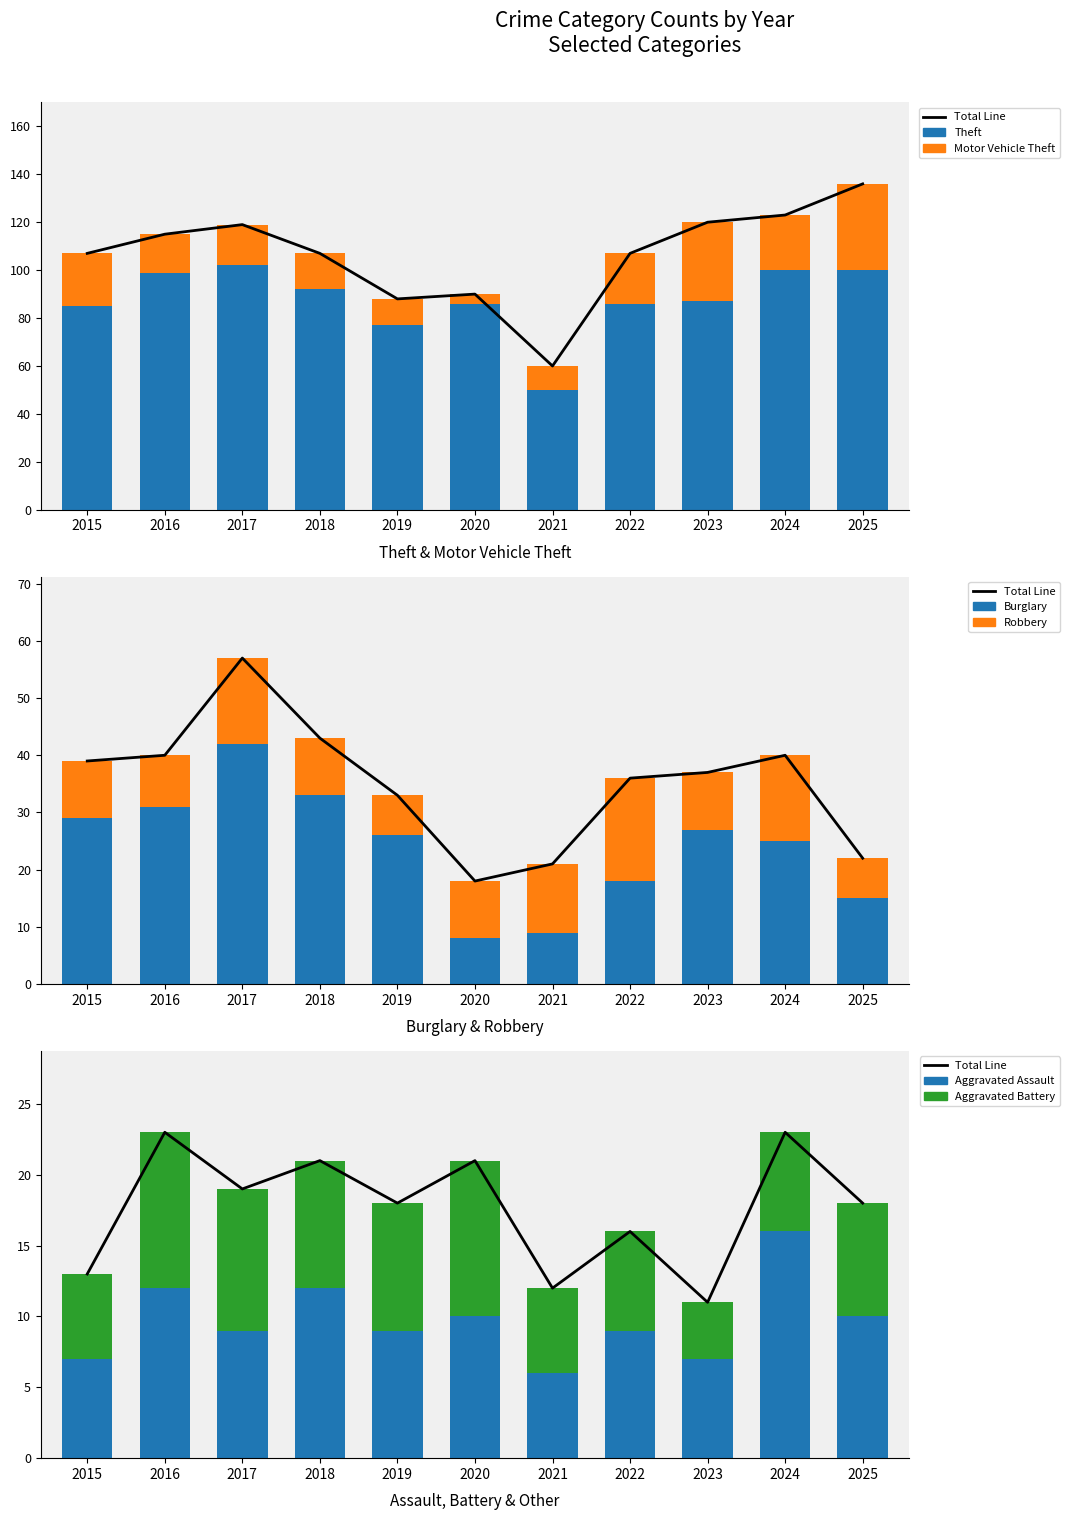

Which series changed the most between 2019 and 2024?

Theft